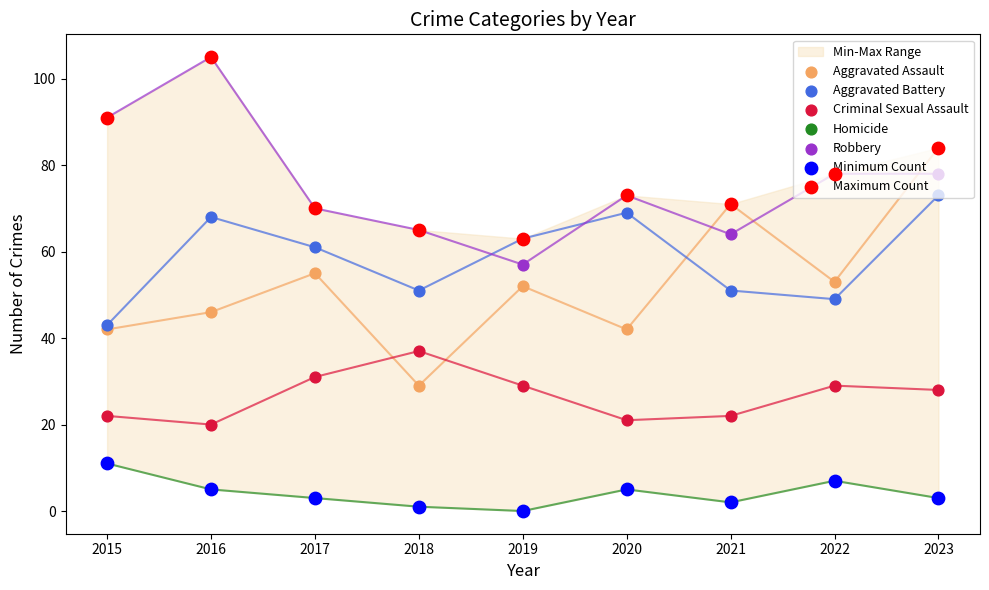

At which category is the sum across all series the highest?

2023